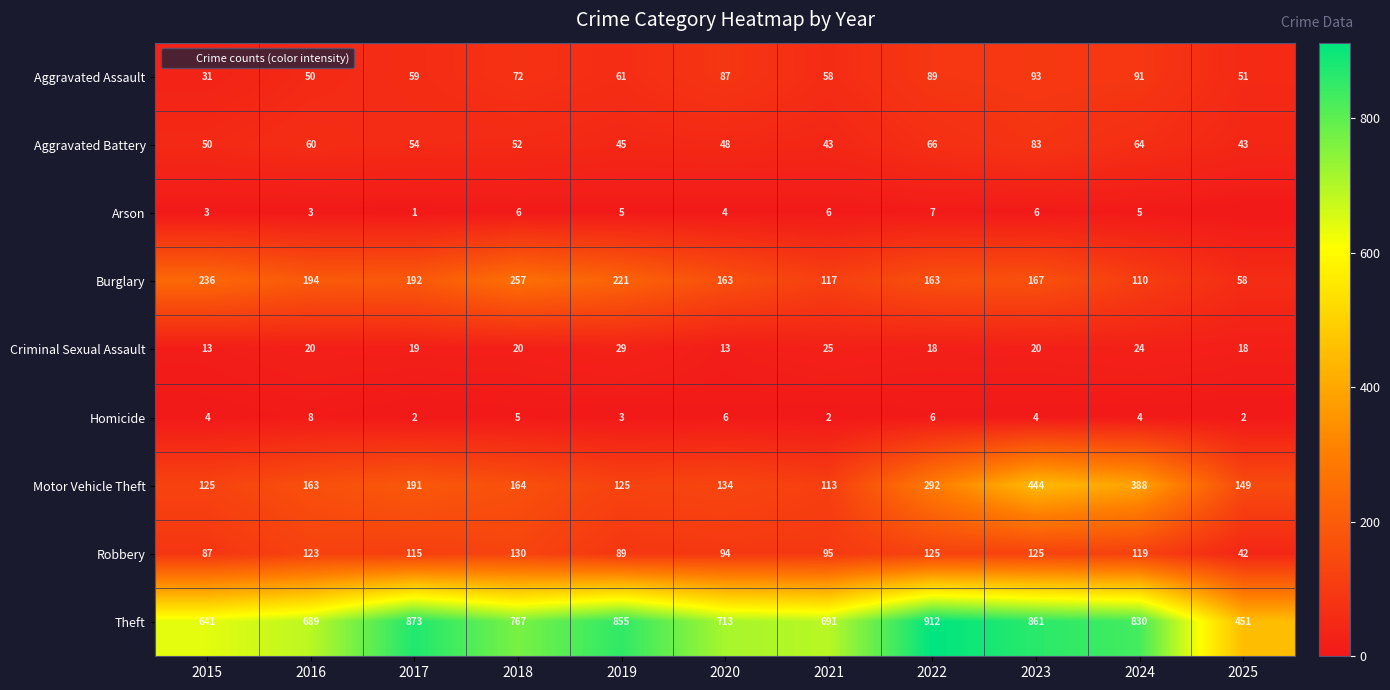

What is the total value across all series at 2017?

1506